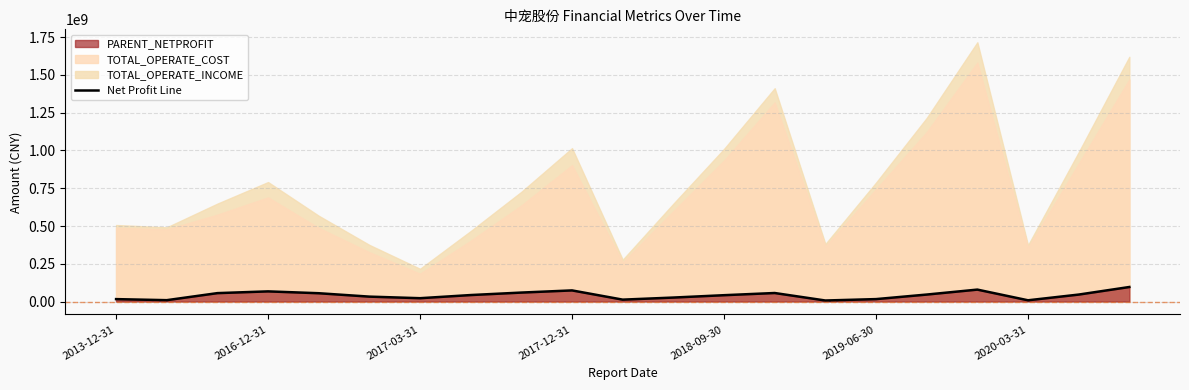

What is the greatest value displayed?

96243402.5